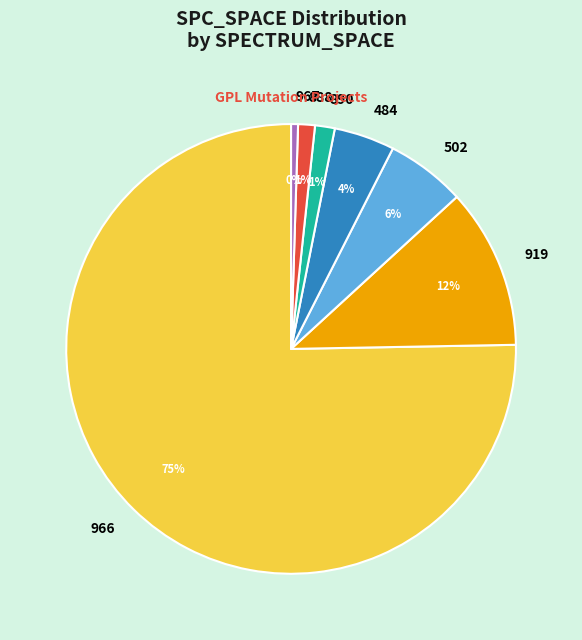

What is the smallest slice in the pie chart?

967